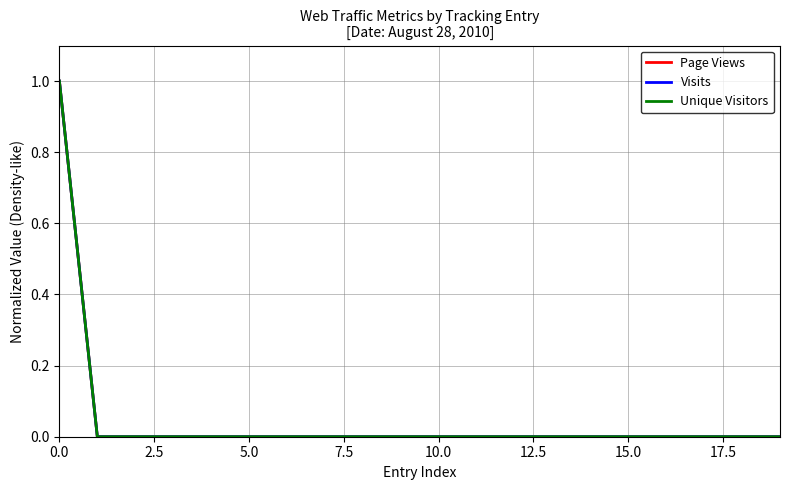

What is the greatest value displayed?

1.0